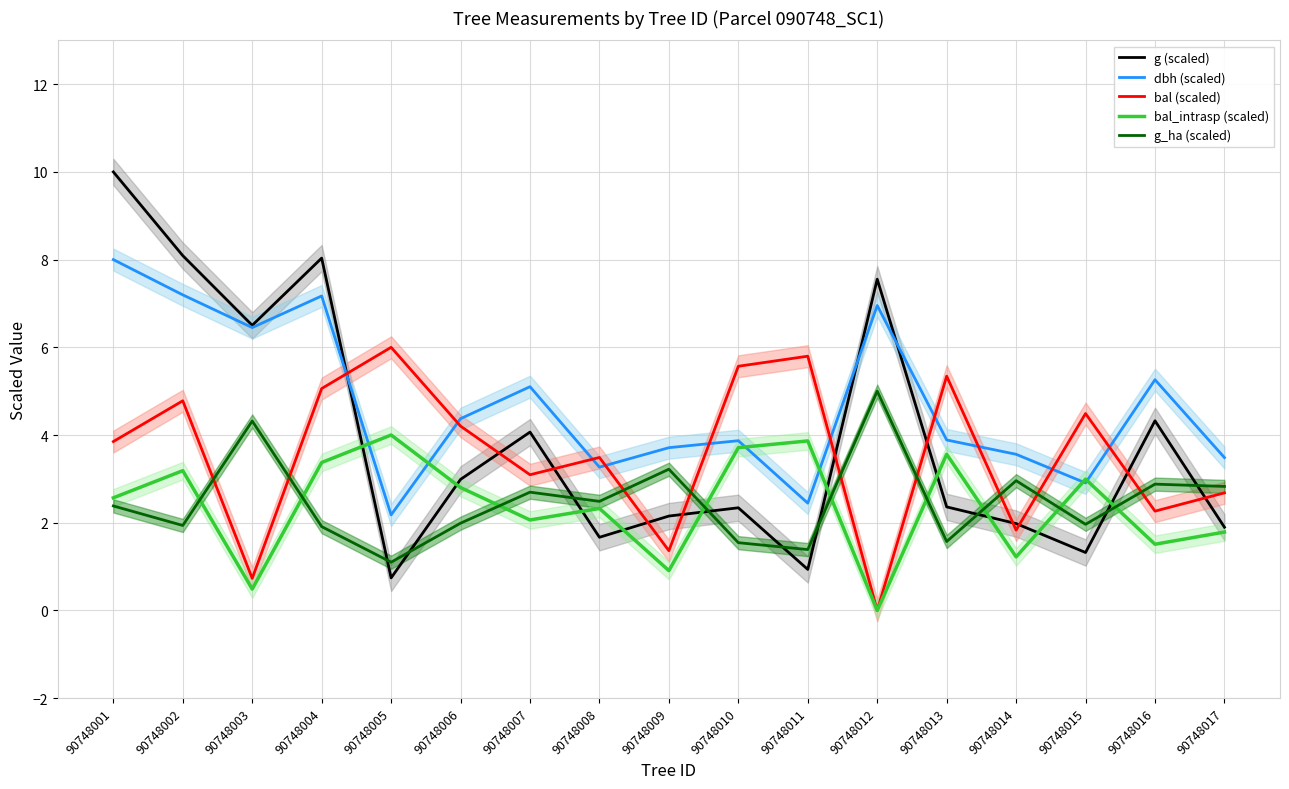

Which series changed the most between 90748003 and 90748006?

g (scaled)